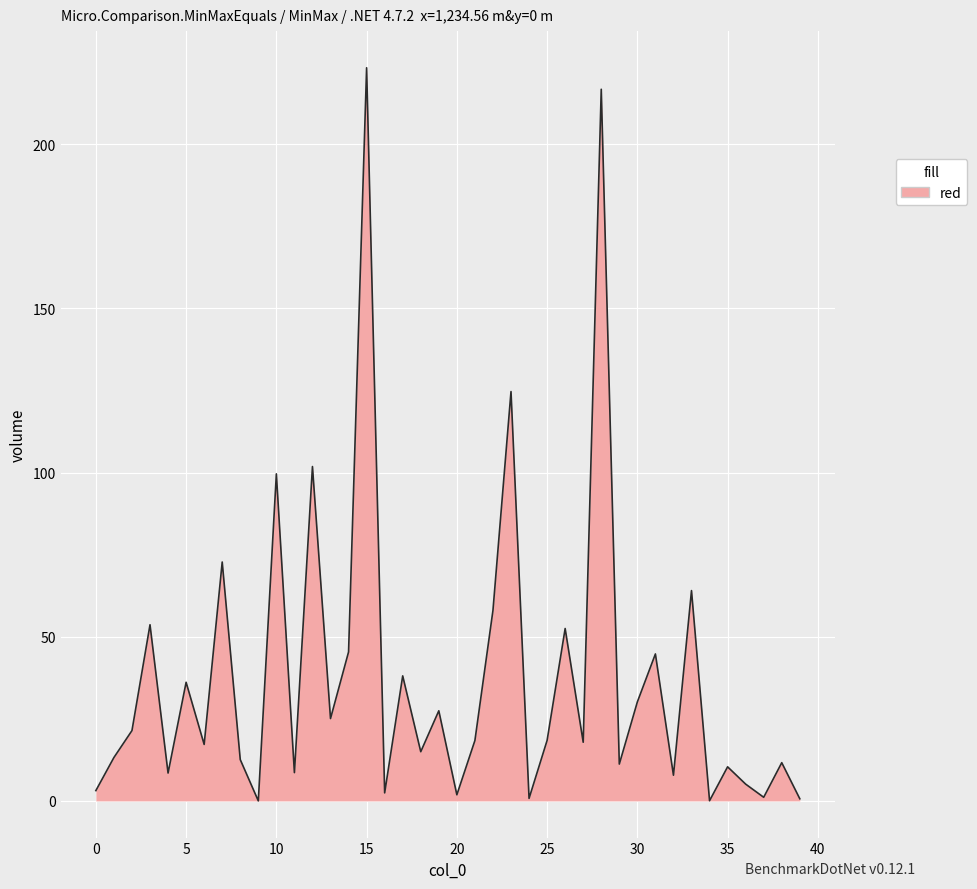

What is the greatest value displayed?

223.2